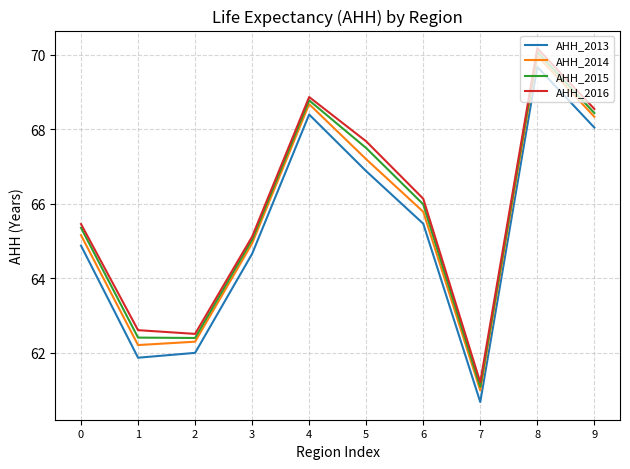

In AHH_2015, how many points are lower than both neighbors (excluding endpoints)?

2